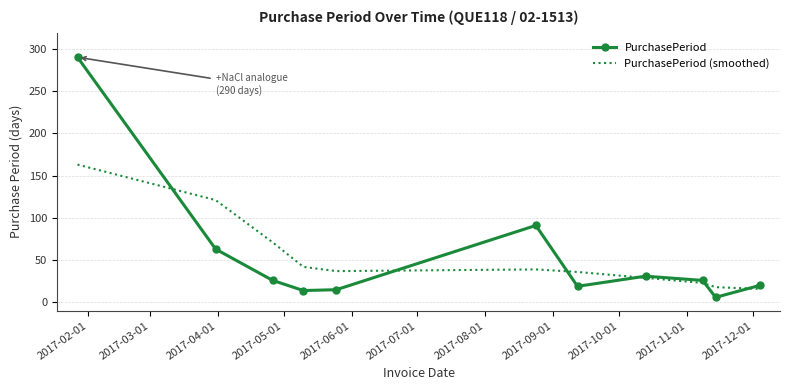

What is the greatest value displayed?

290